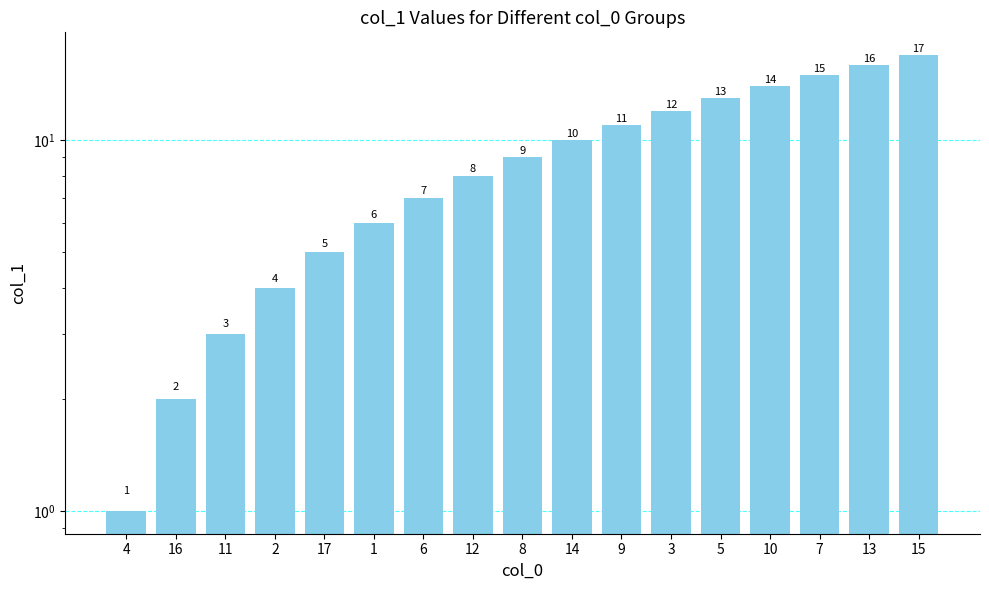

How many values exceed 9?

8